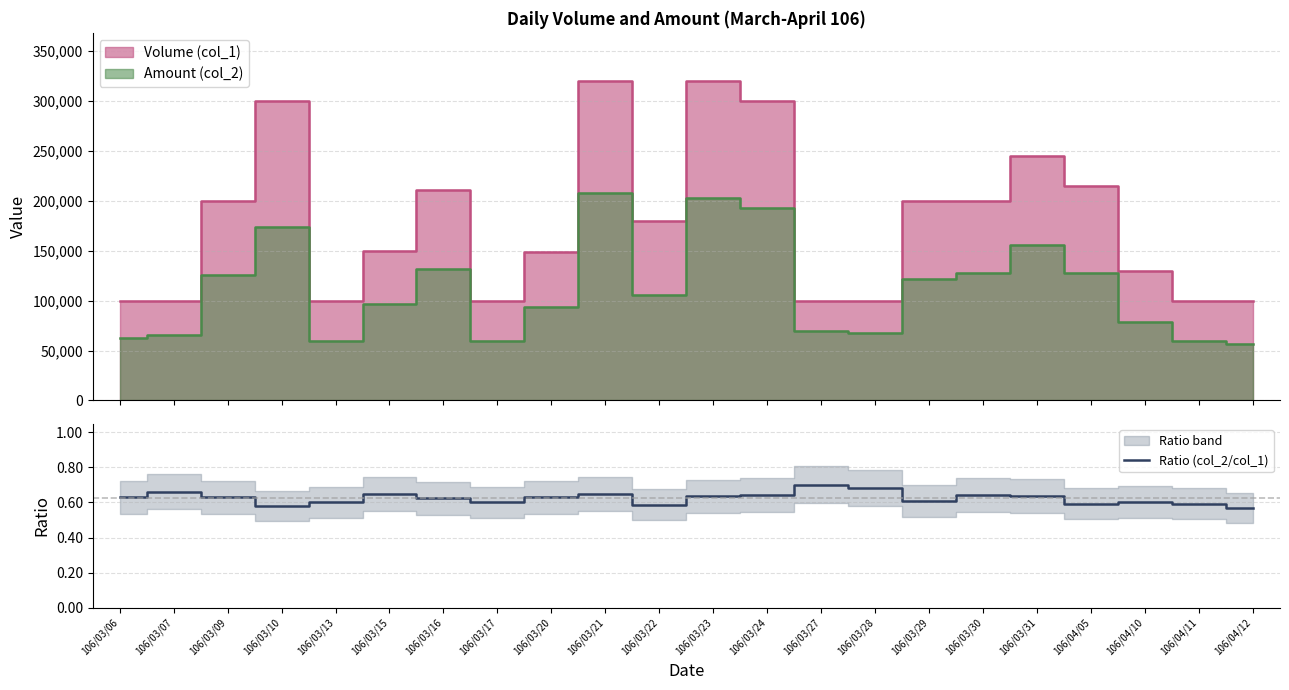

Does the chart have visible grid lines?

Yes